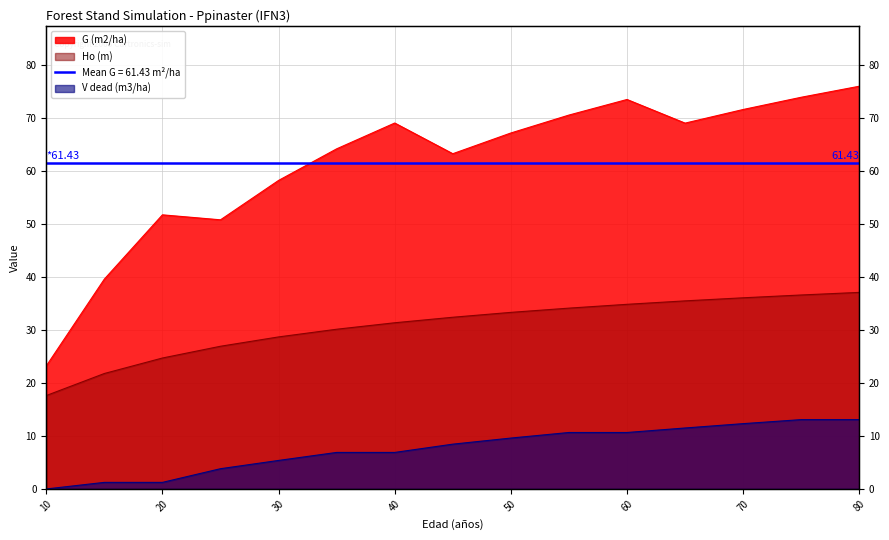

What is the approximate value of G (m2/ha) at 35?

64.2